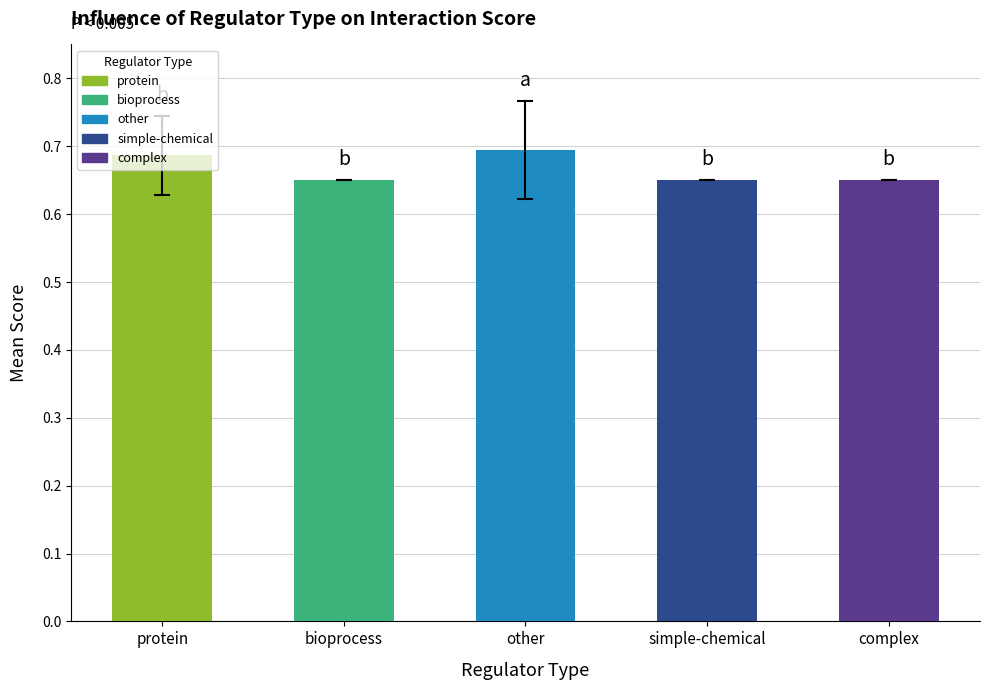

Count the values in the range 0 to 1.

5